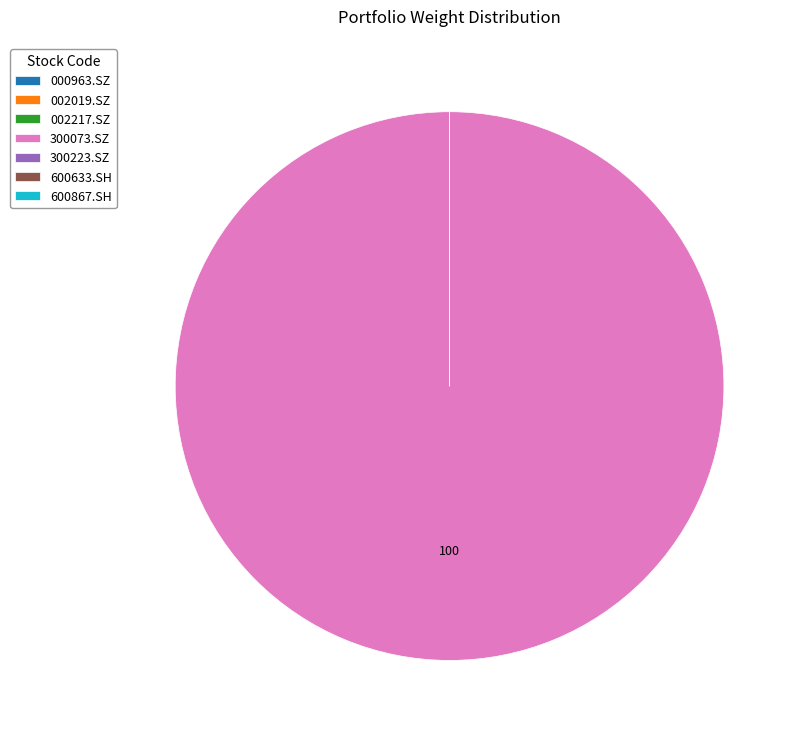

Is there any slice that represents more than half of the pie?

Yes